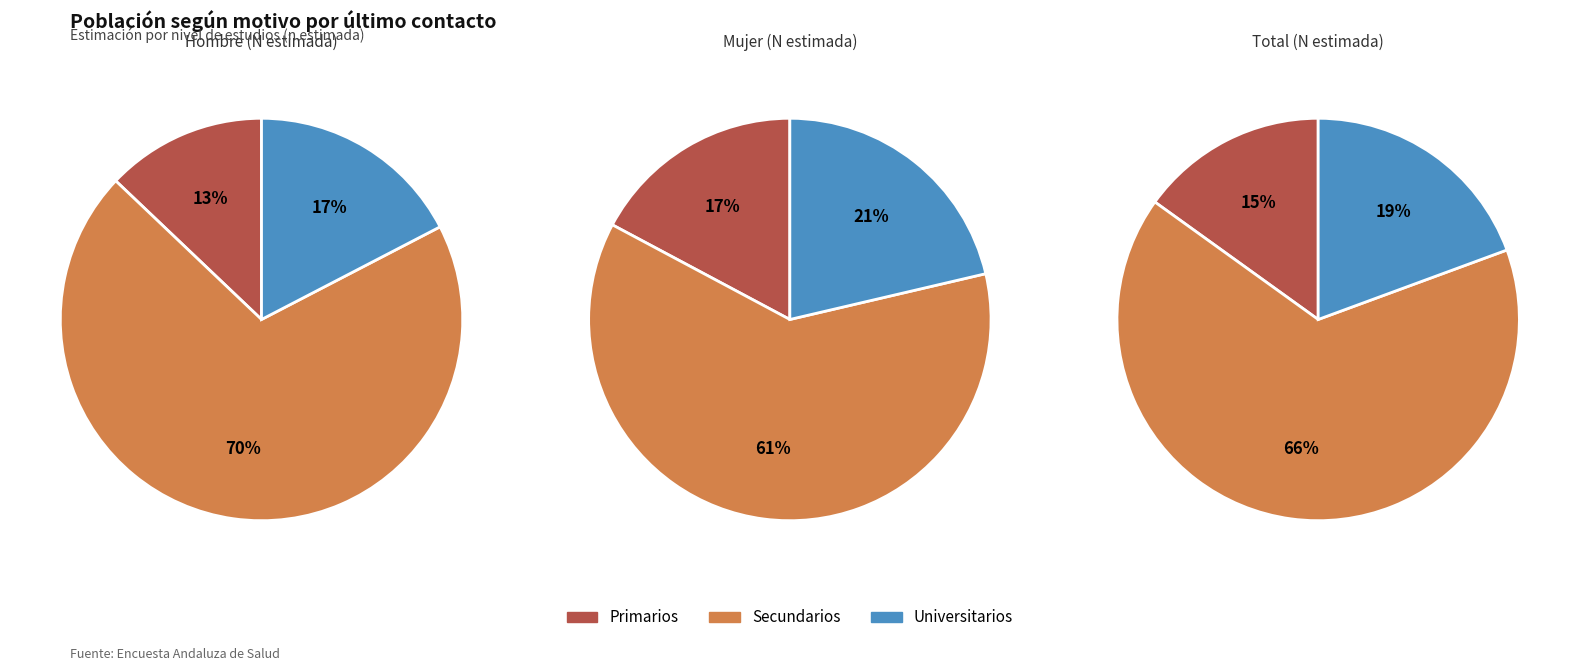

To the nearest percent, what is the average slice percentage?

33%